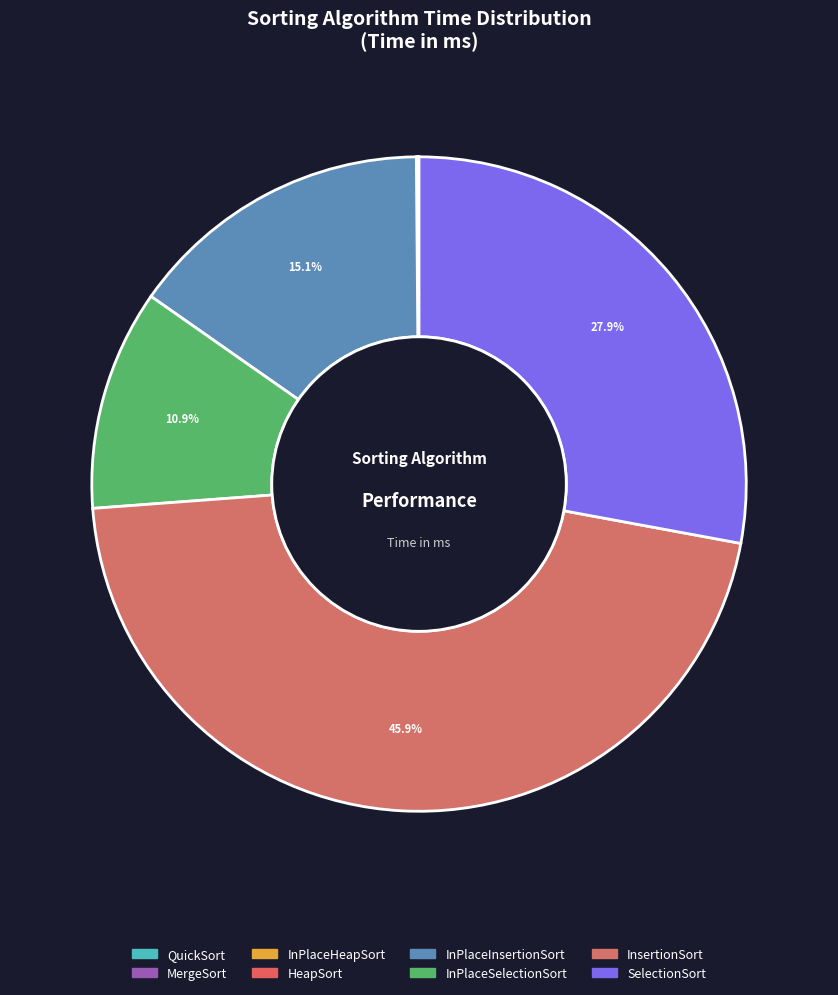

What is the change in value from QuickSort to SelectionSort?

+38106.6